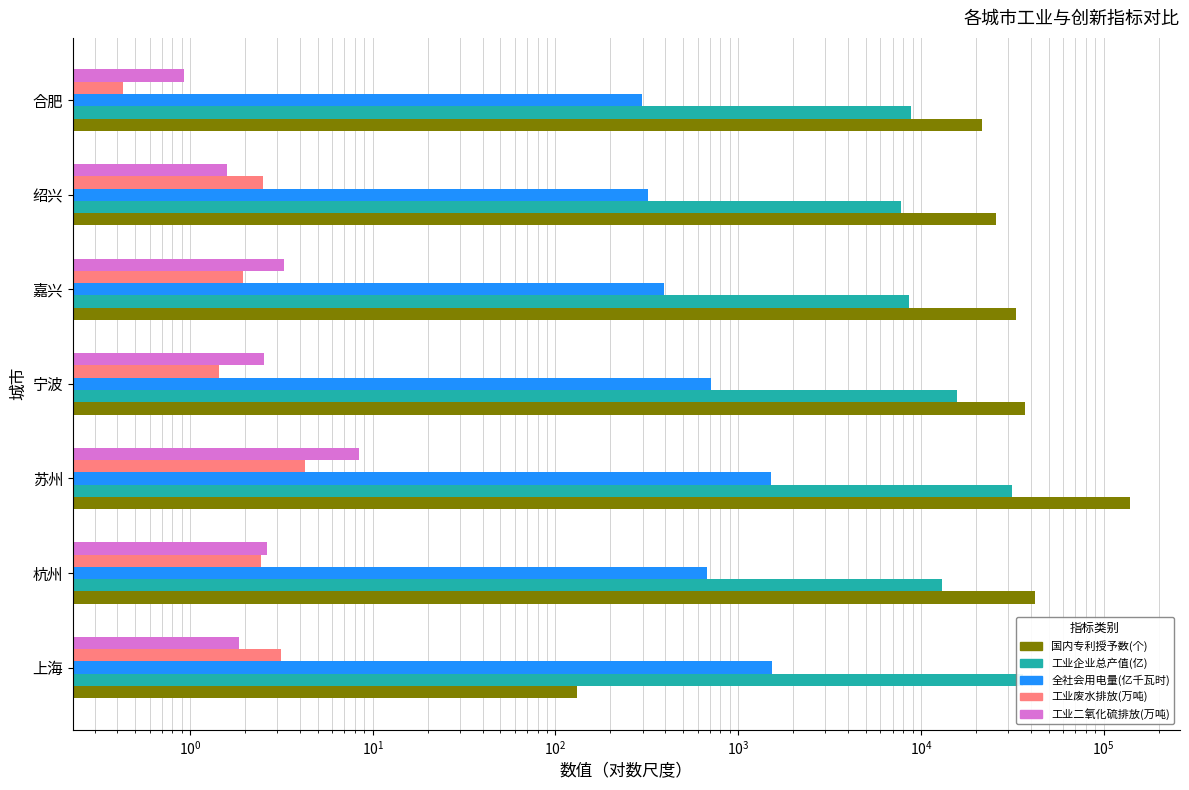

Between 苏州 and 宁波, which series saw the biggest shift?

国内专利授予数(个)